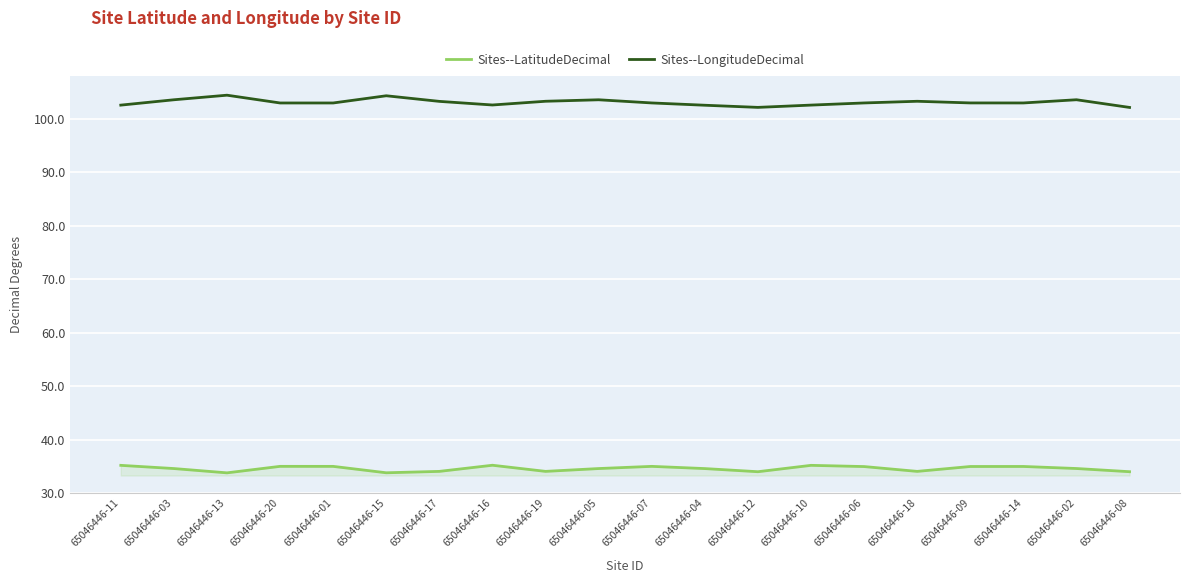

Rank the series by their average value, from highest to lowest.

Sites--LongitudeDecimal, Sites--LatitudeDecimal